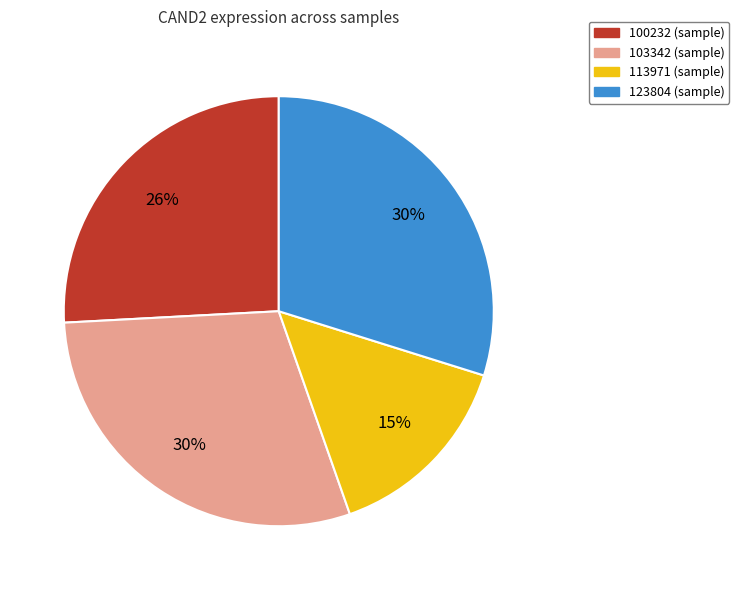

To the nearest percent, what is the average slice percentage?

25%